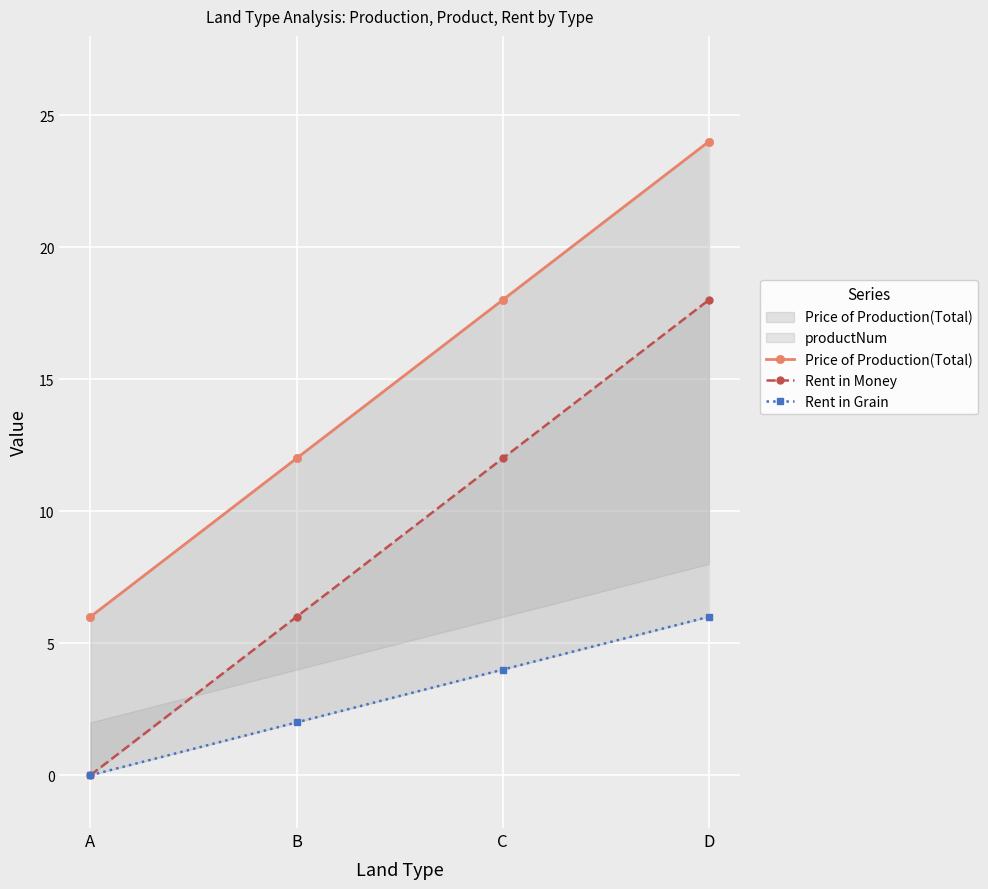

True or false: Rent in Money and Rent in Grain cross at least once.

False